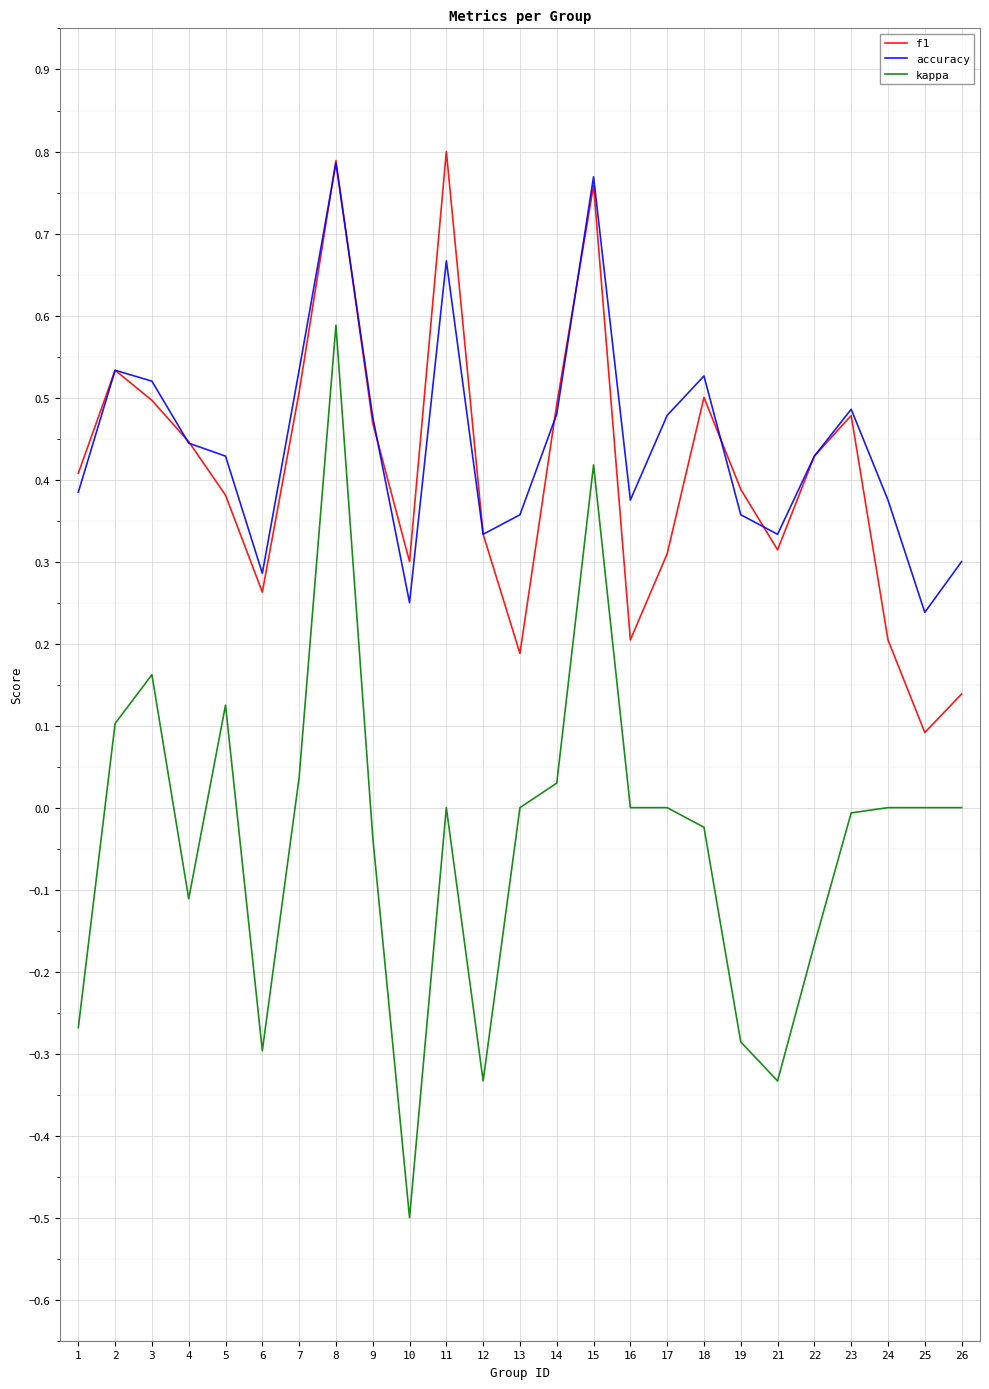

What are all the series names shown in the legend?

f1, accuracy, kappa